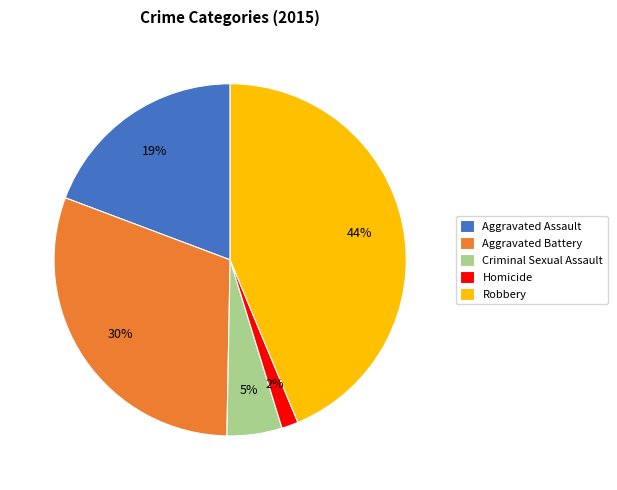

Is there a majority slice in this chart?

No